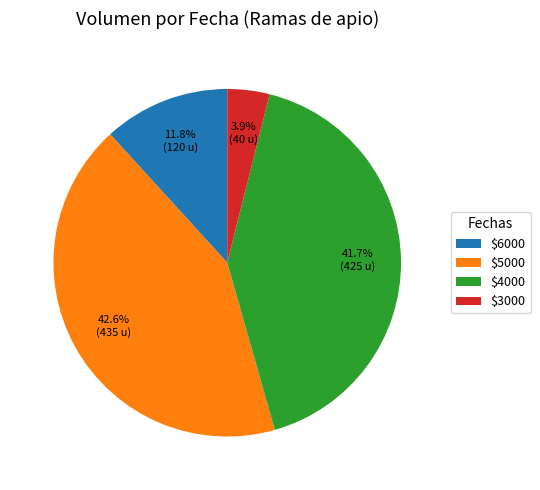

Which category has the smallest portion of the pie?

$3000